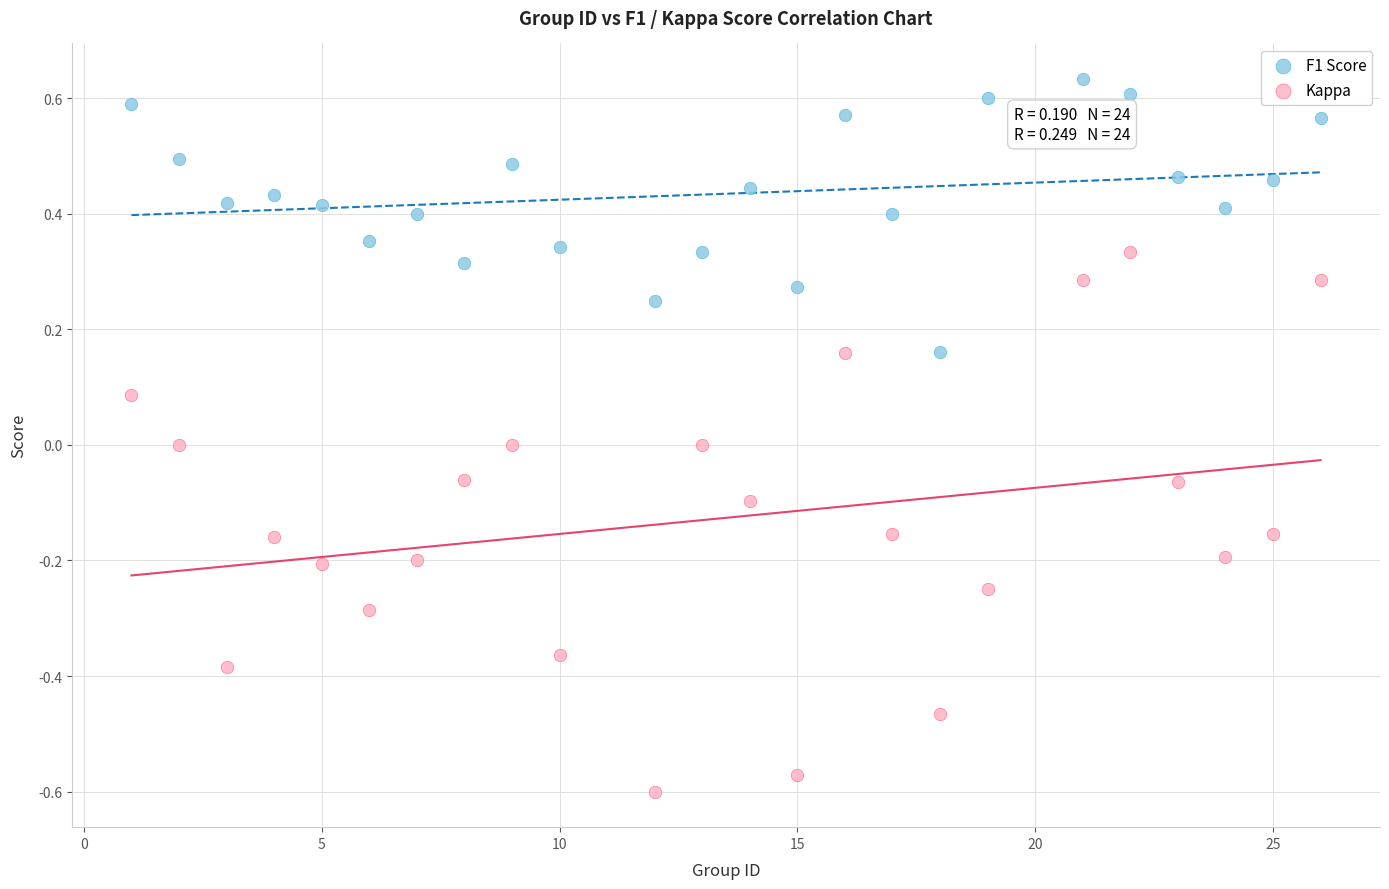

What are all the series names shown in the legend?

F1 Score, Kappa